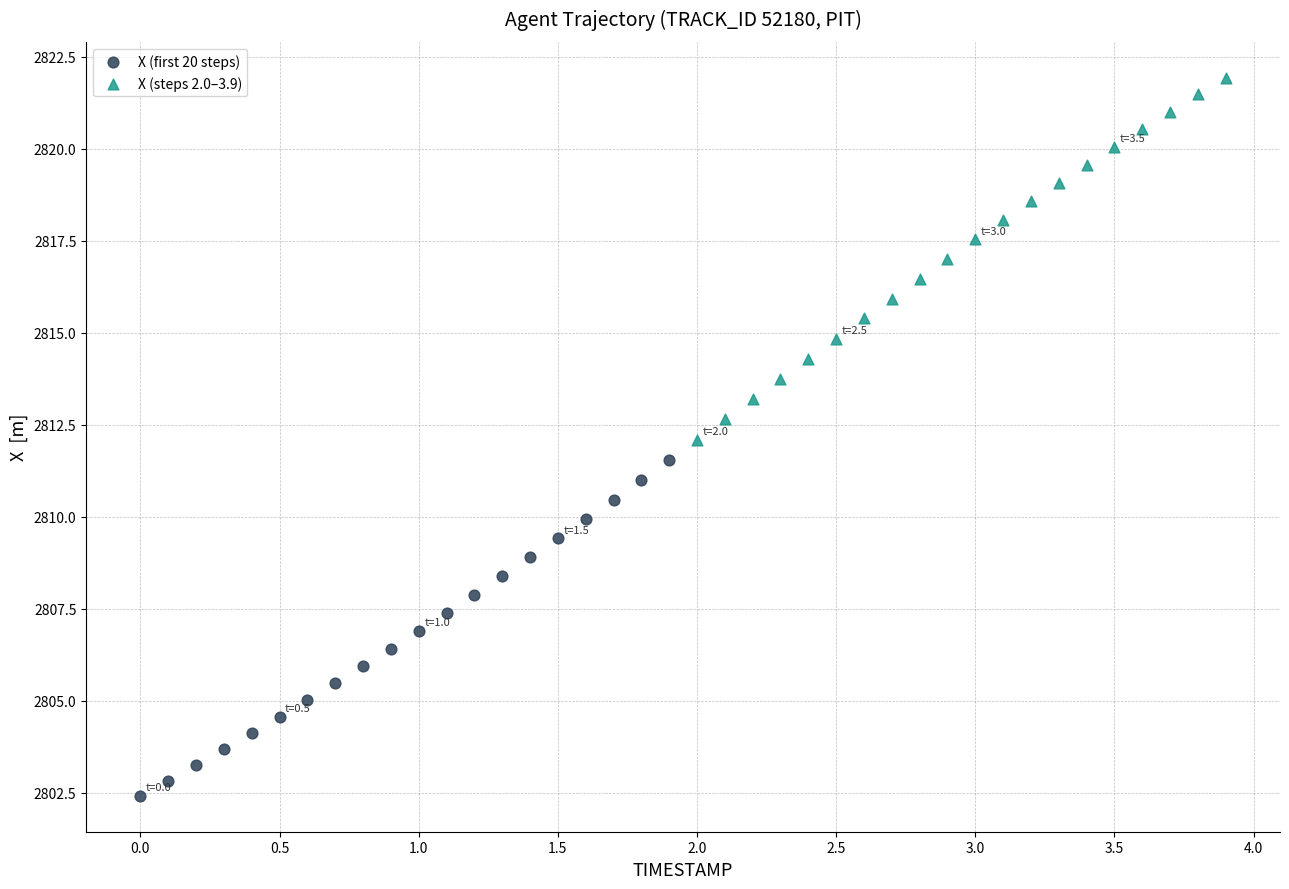

Which series has the largest Y range (max minus min)?

X (steps 2.0–3.9)